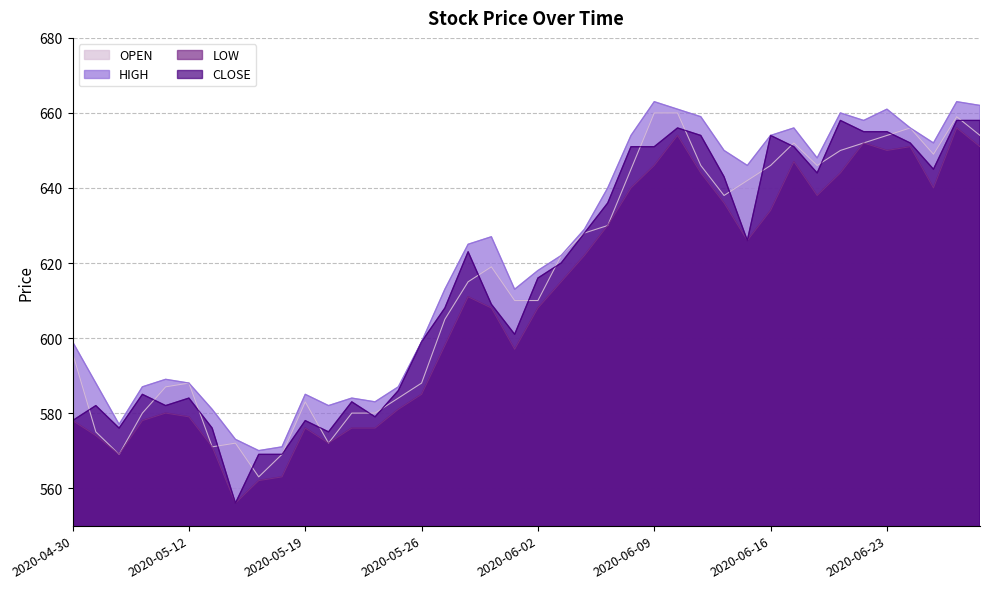

What is the difference between the highest and lowest values at 2020-06-16?

20